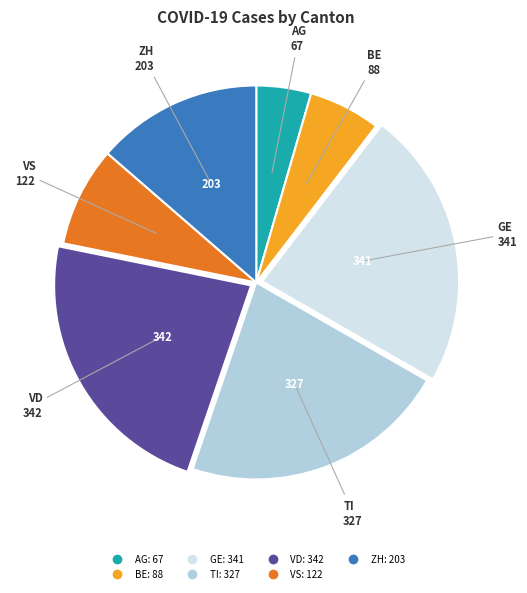

Which slice is the smallest?

AG